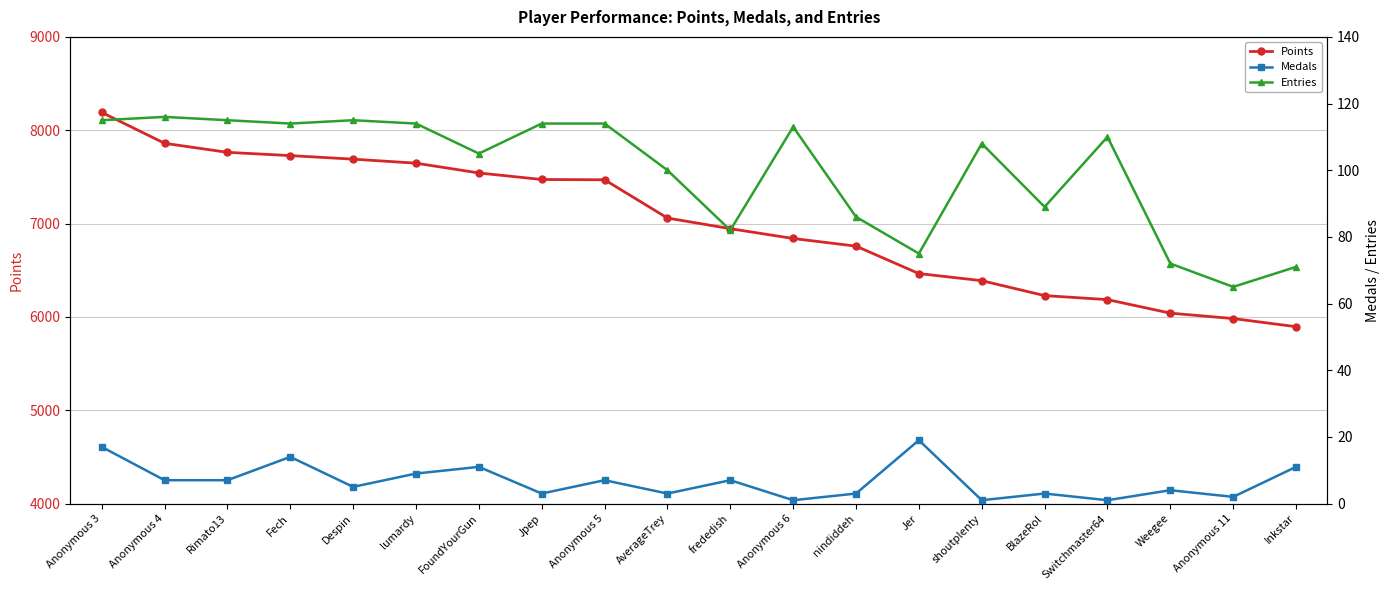

At which category is the sum across all series the highest?

Anonymous 3